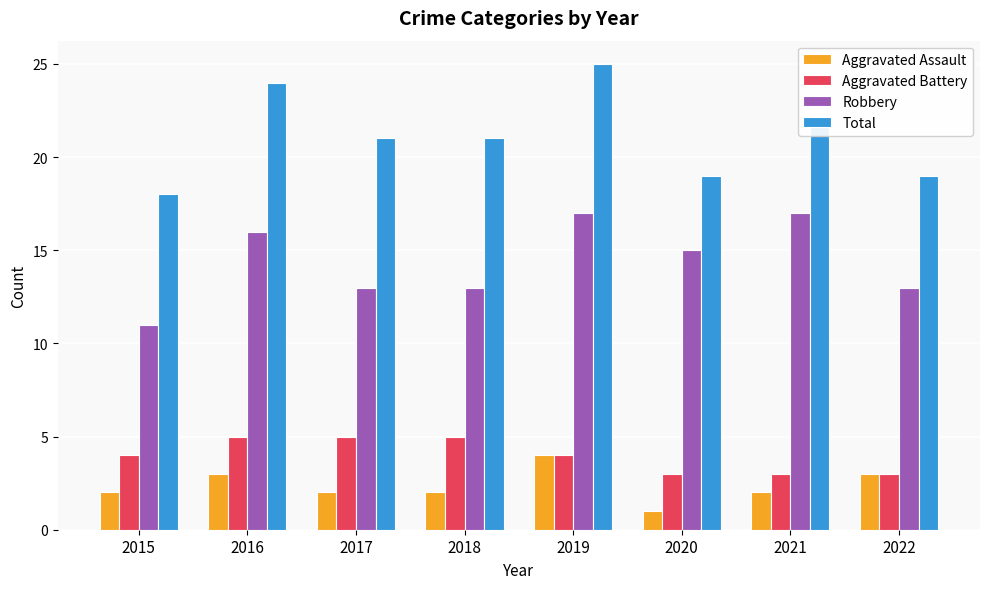

How many groups of bars are there?

8